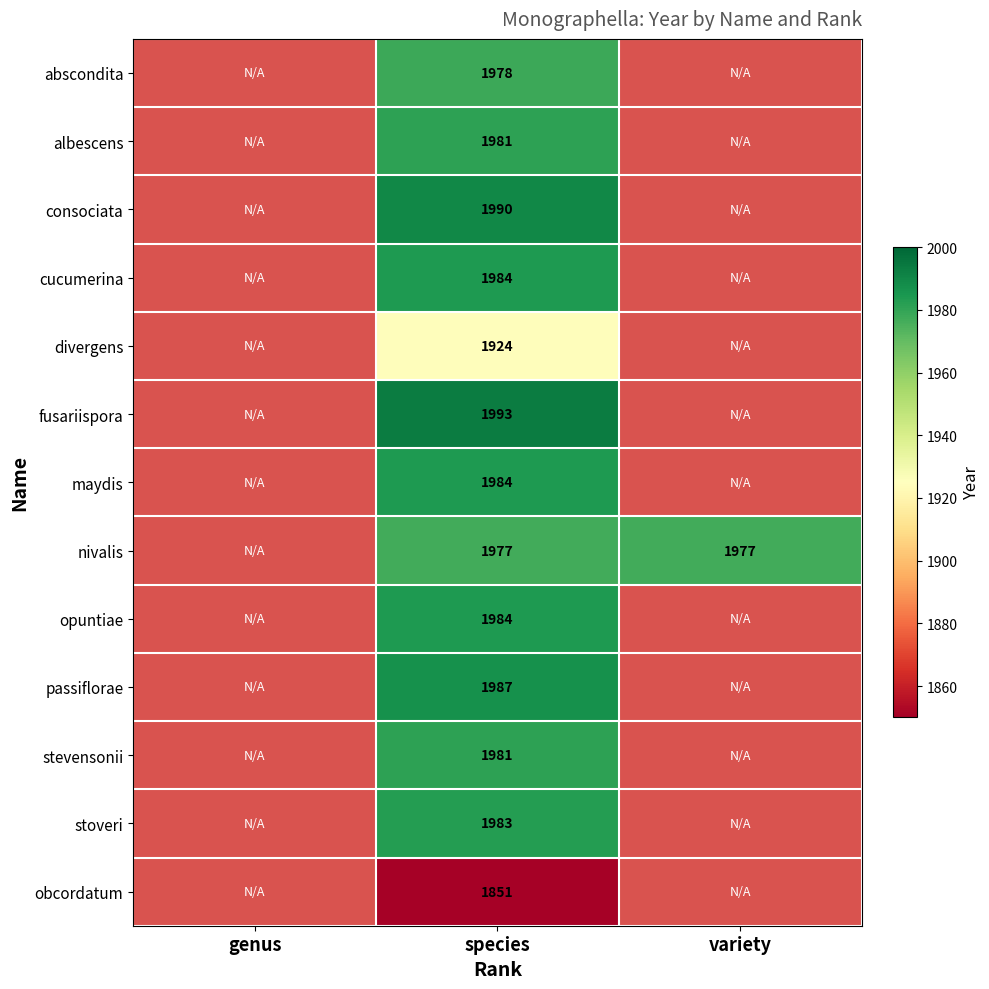

The value of opuntiae at species is 3330. True or false?

False